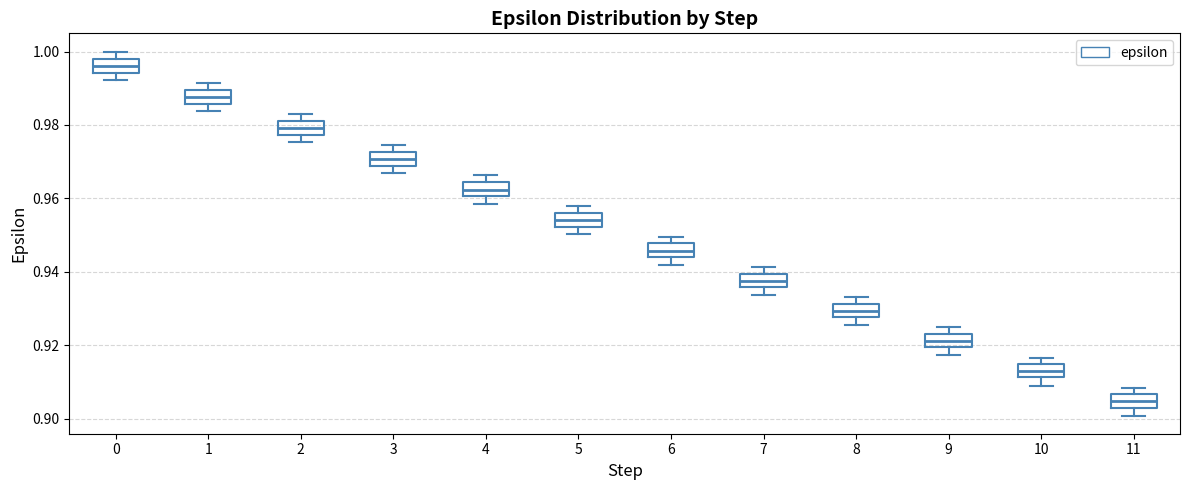

Where does the median line of the box at x = 5 sit on the y-axis? The values are not printed on the chart, so give them approximately, as read against the axis.

0.954